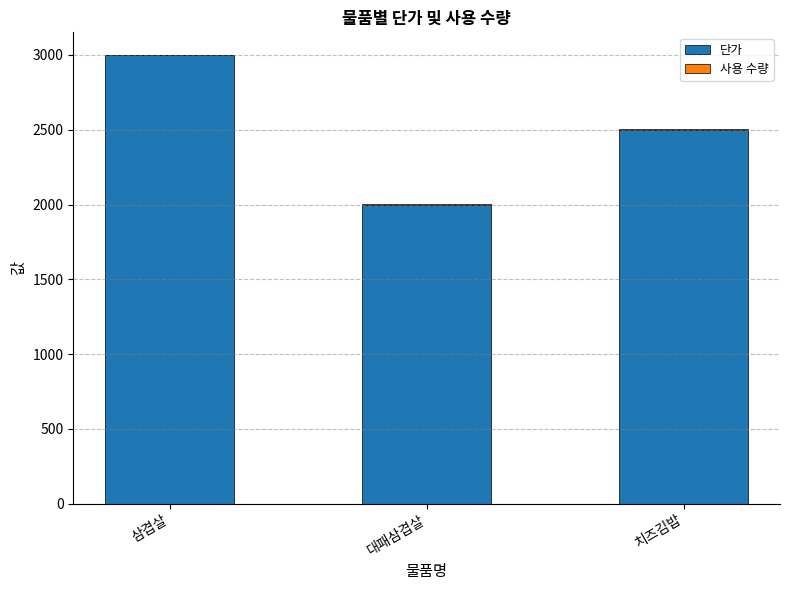

The 단가 series shows 1197 at 치즈김밥. True or false?

False